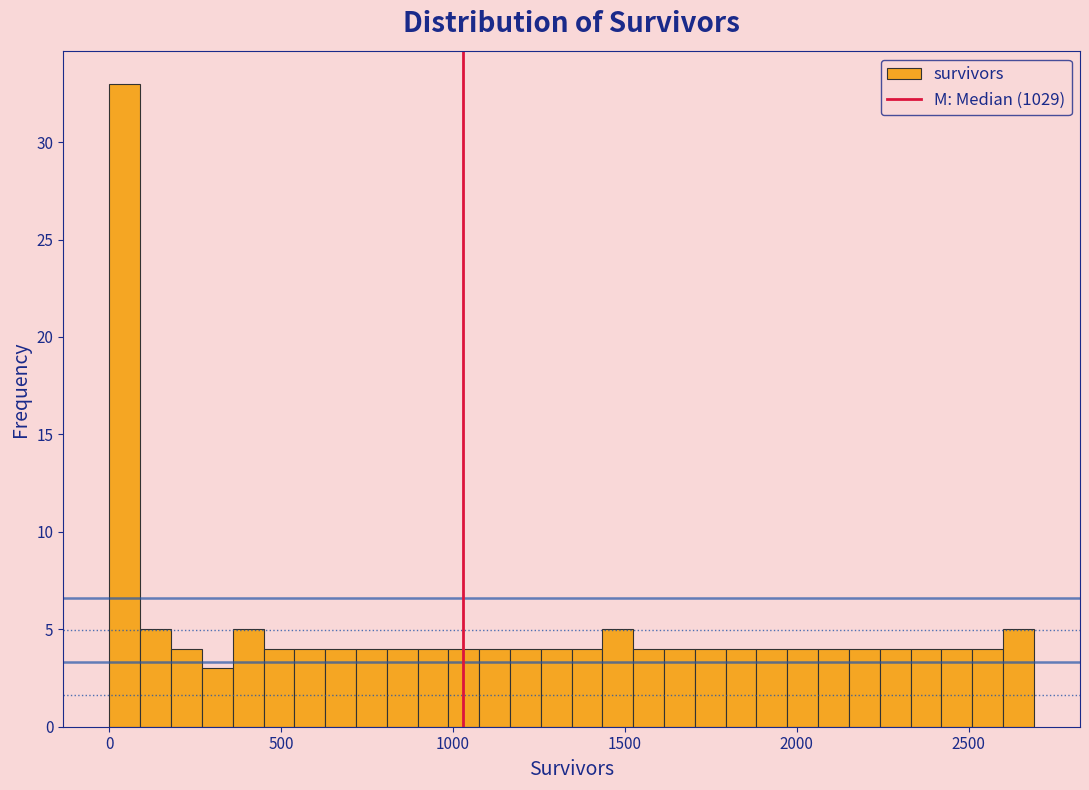

Read against the x-axis, roughly where is the centre of the tallest bar?

50